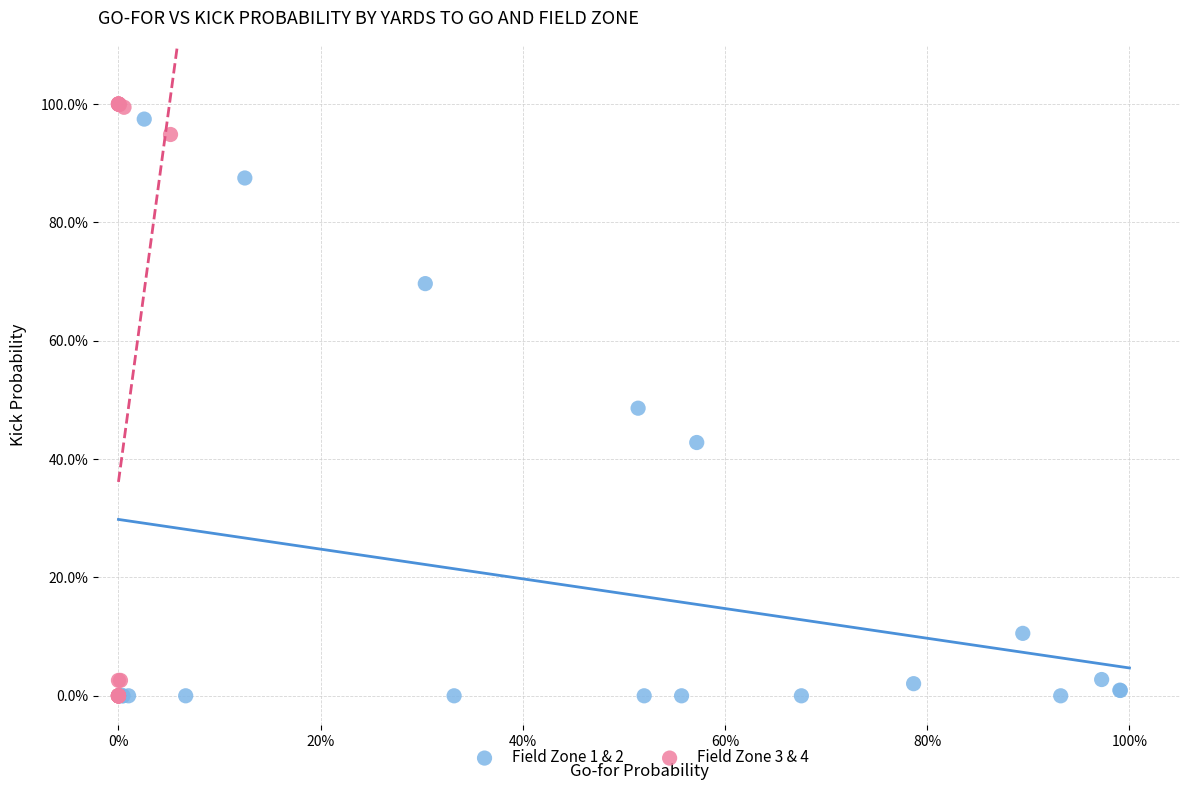

Which series has the widest spread of Y values?

Field Zone 3 & 4